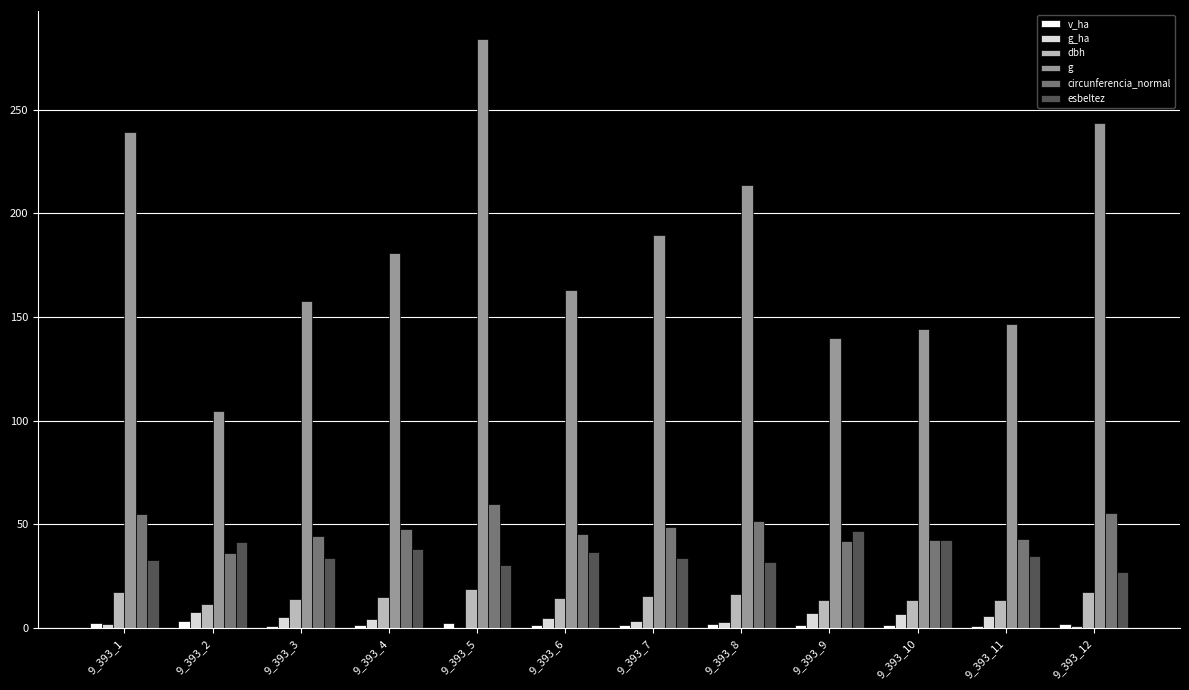

Is it true that circunferencia_normal equals 66.3 at 9_393_4?

False